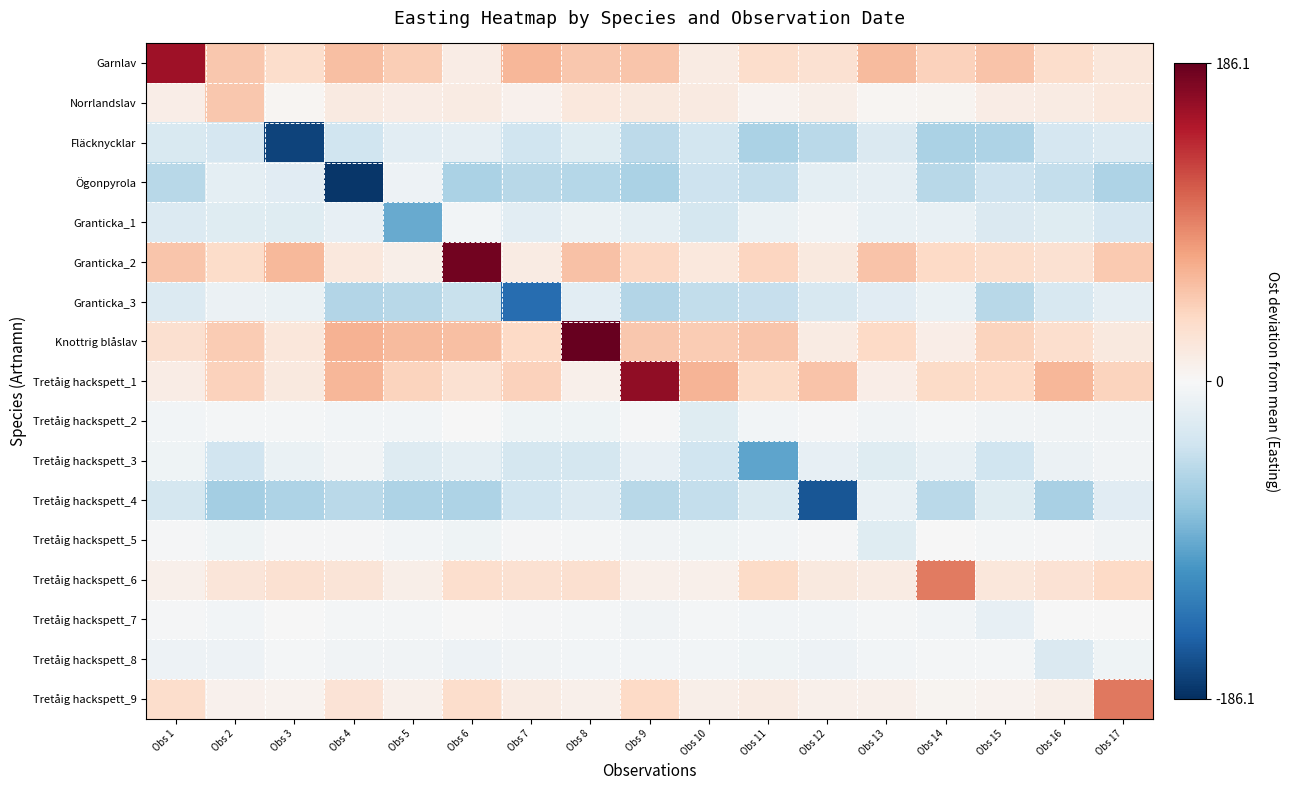

Which category has the lowest value across all series?

Obs 4